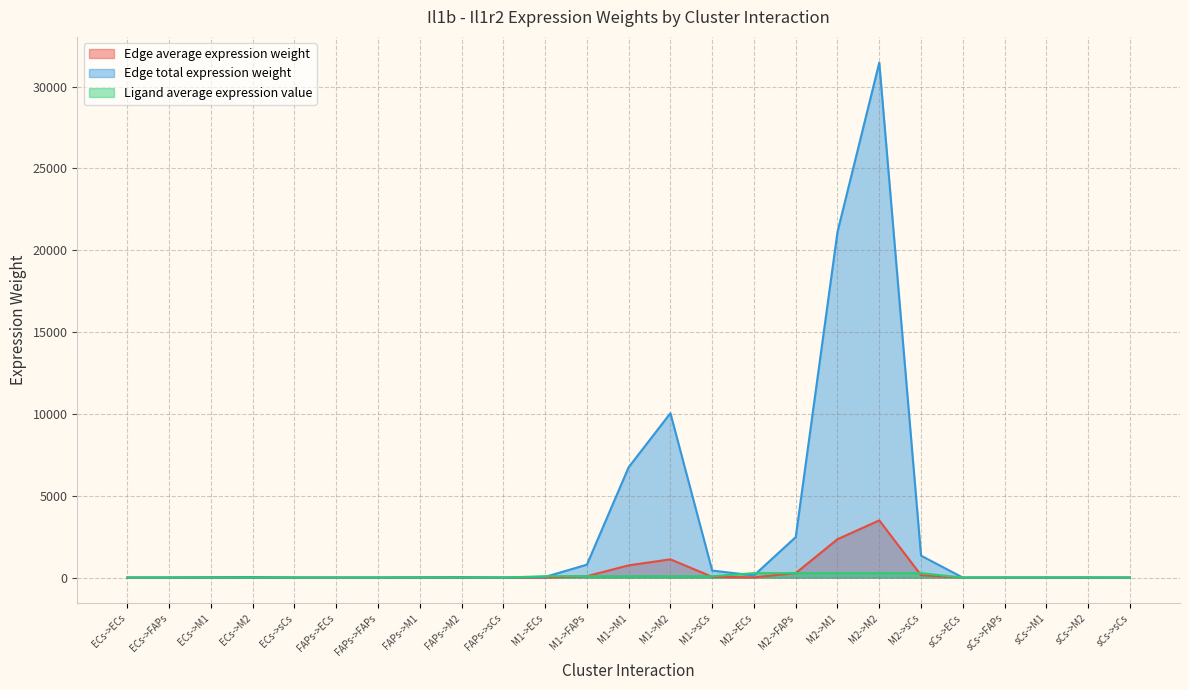

Which series has the largest total across all categories?

Edge total expression weight